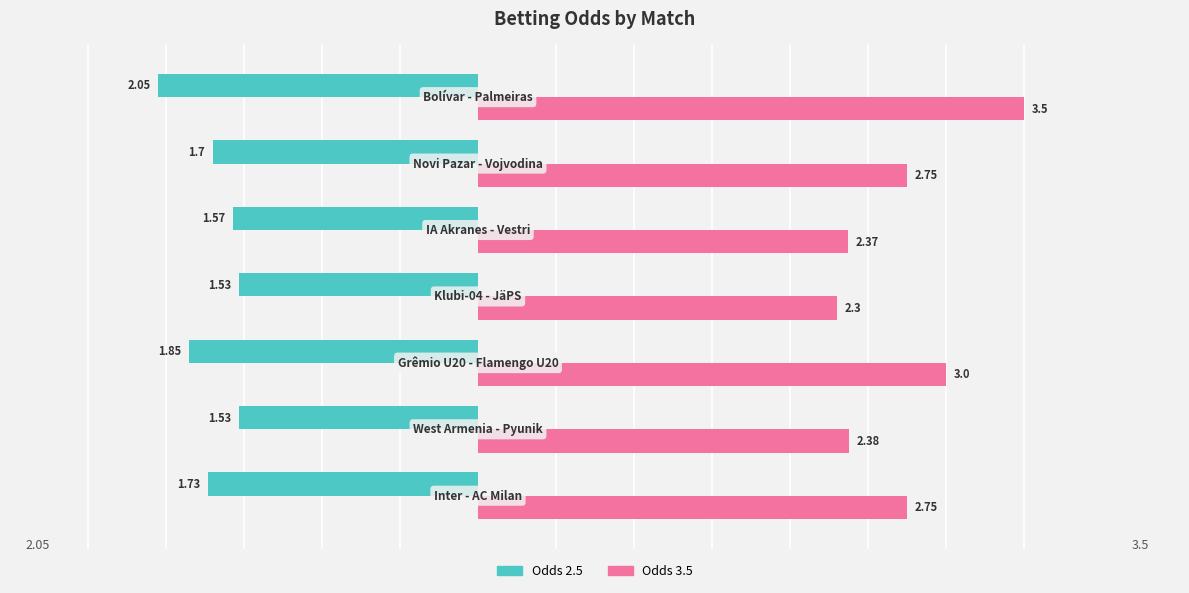

Rank the series by their average value, from lowest to highest.

Odds 2.5, Odds 3.5